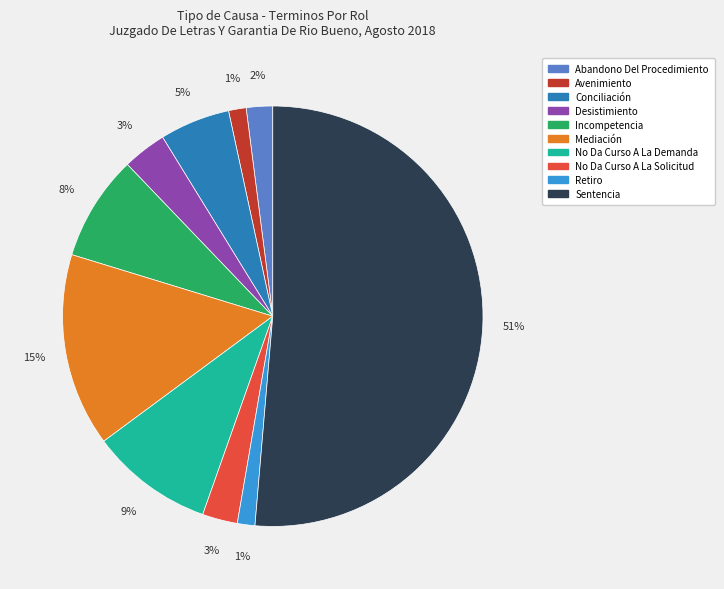

What percentage is the Mediación slice, to the nearest percent?

15%